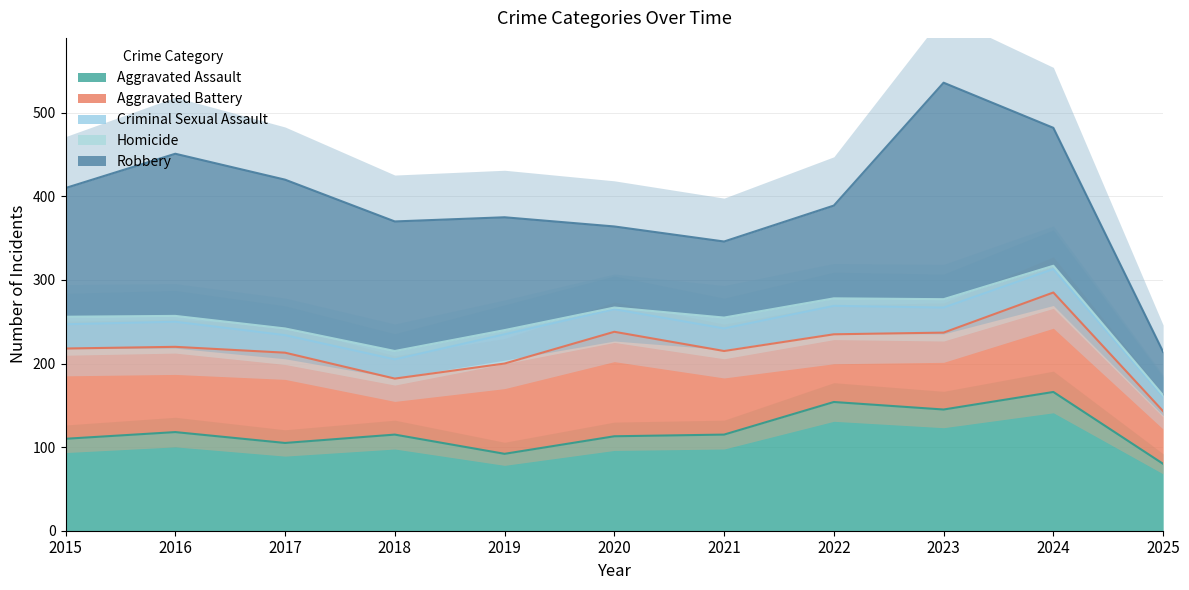

At which label does Criminal Sexual Assault reach its peak?

2019